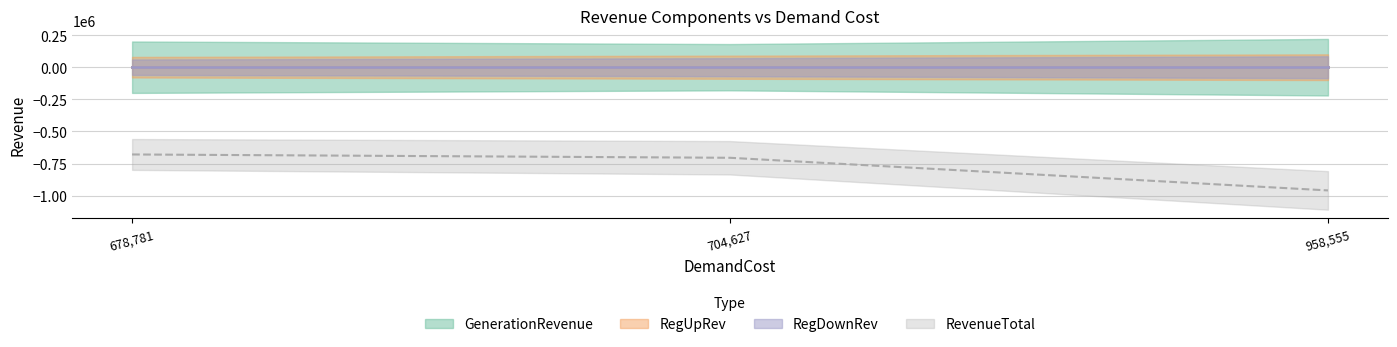

Where is RegUpRev nearest to the value 0?

678781.2554048676